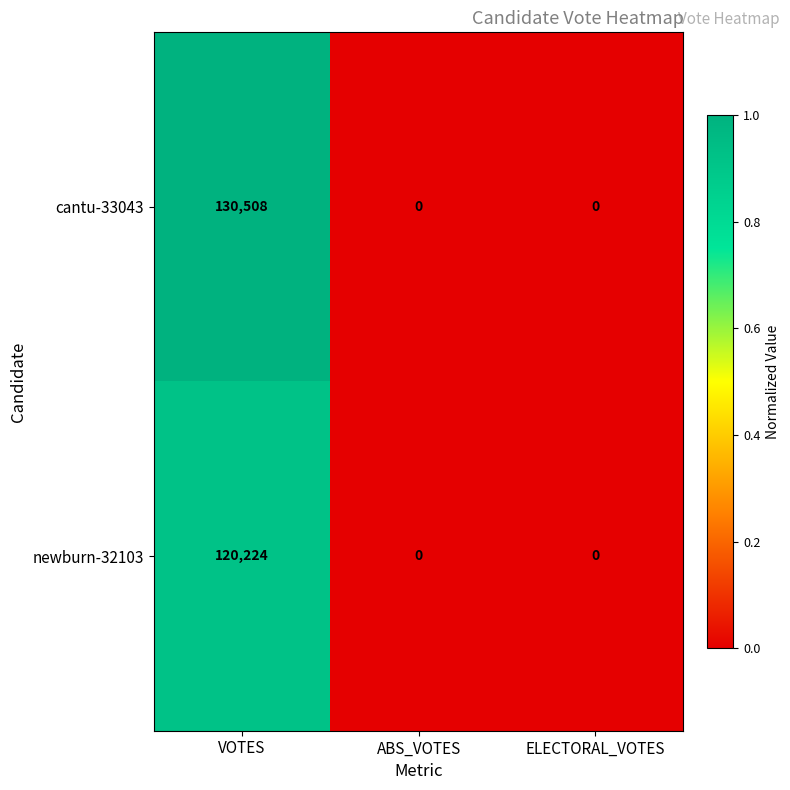

Which series has the widest spread of values?

cantu-33043